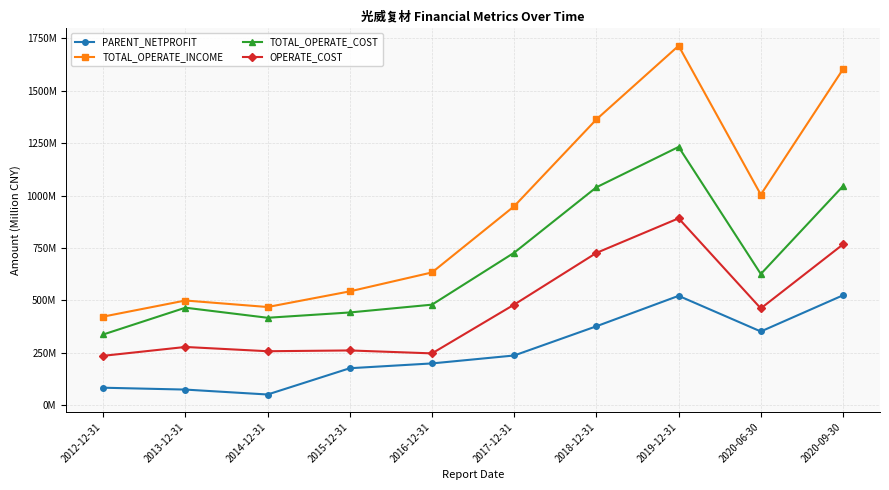

What are all the series names shown in the legend?

PARENT_NETPROFIT, TOTAL_OPERATE_INCOME, TOTAL_OPERATE_COST, OPERATE_COST